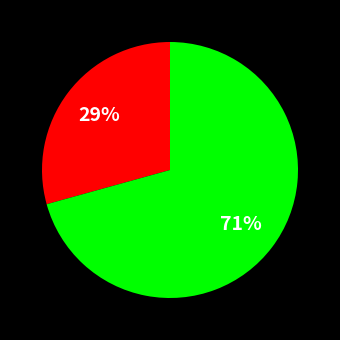

To the nearest percent, what is the average slice percentage?

50%